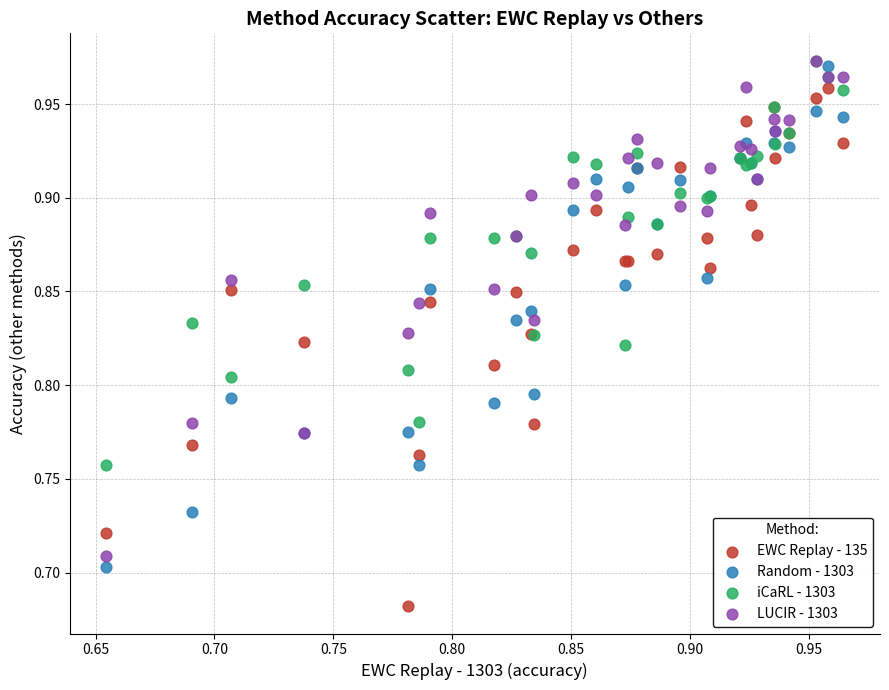

What are all the series names shown in the legend?

EWC Replay - 135, Random - 1303, iCaRL - 1303, LUCIR - 1303